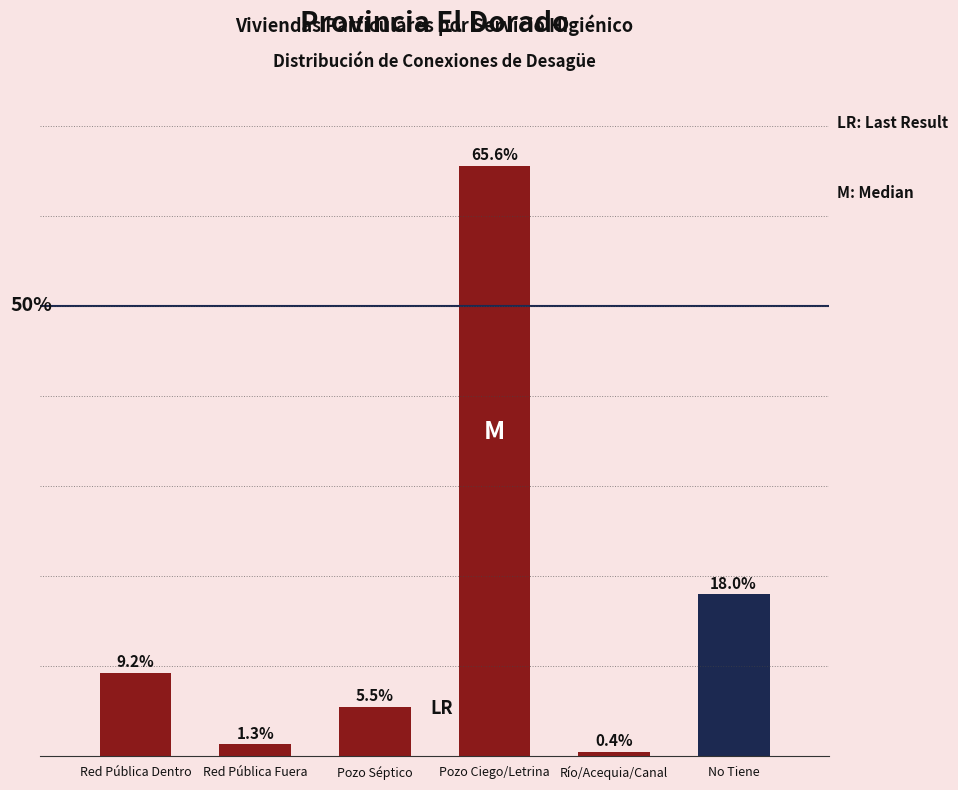

What is the label of the 5th bar from the left?

Río/Acequia/Canal